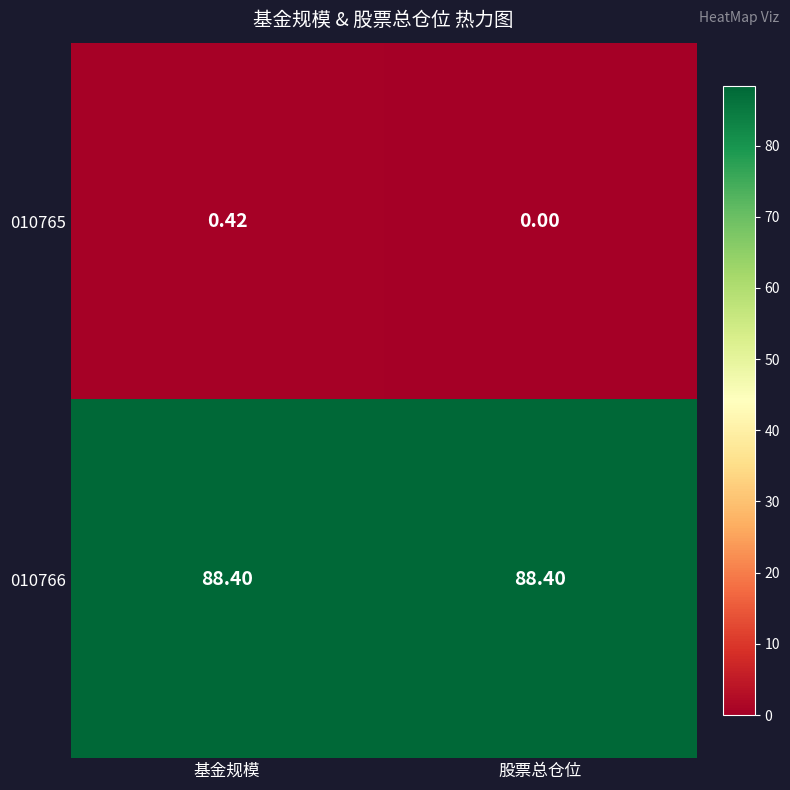

At which category does the chart reach its minimum across all series?

股票总仓位